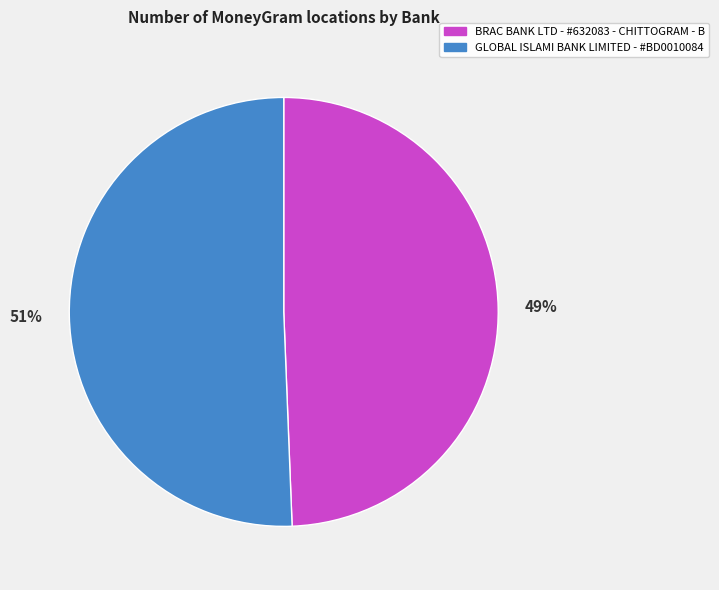

Which slice represents more than half of the pie?

GLOBAL ISLAMI BANK LIMITED - #BD0010084